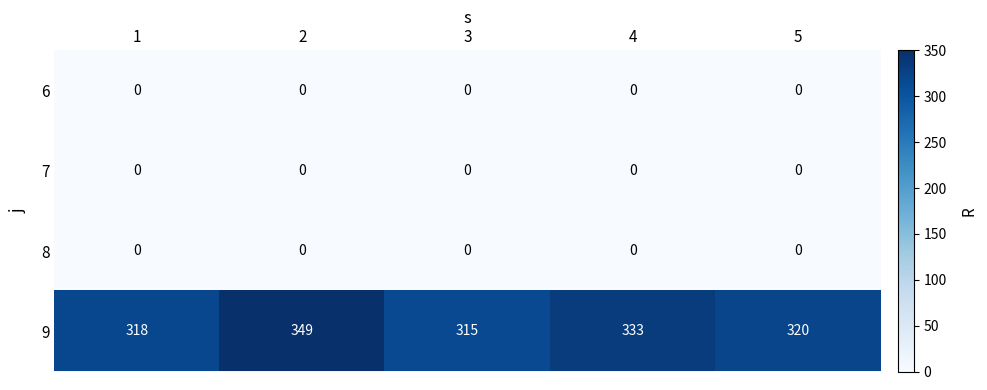

Reading right to left, list all the values displayed in this chart.

6: 0	0	0	0	0
7: 0	0	0	0	0
8: 0	0	0	0	0
9: 320	333	315	349	318